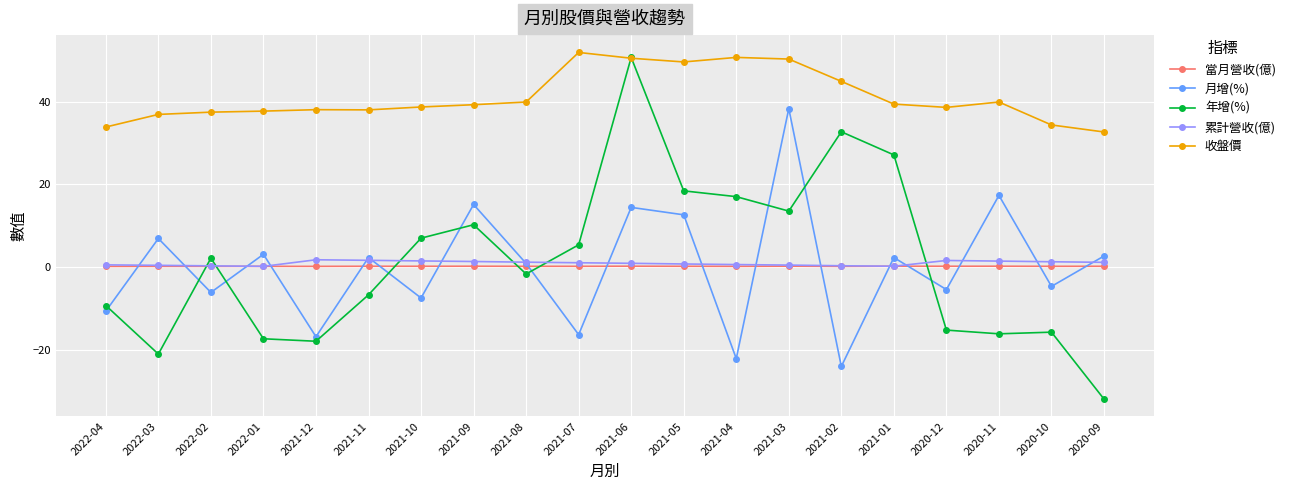

What is the difference between the maximum and minimum values in the 月增(%) series?

62.4